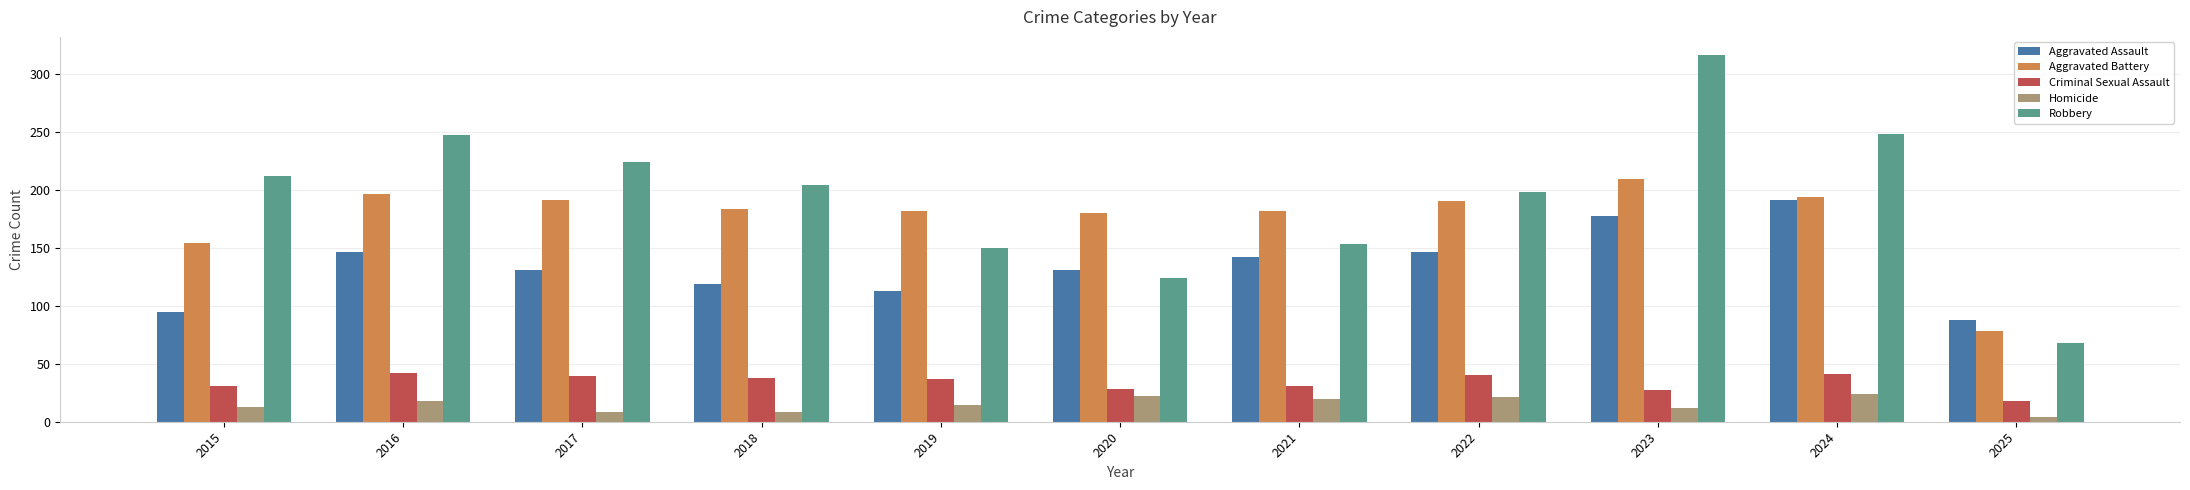

At 2023, list the series in order from smallest to largest.

Homicide, Criminal Sexual Assault, Aggravated Assault, Aggravated Battery, Robbery